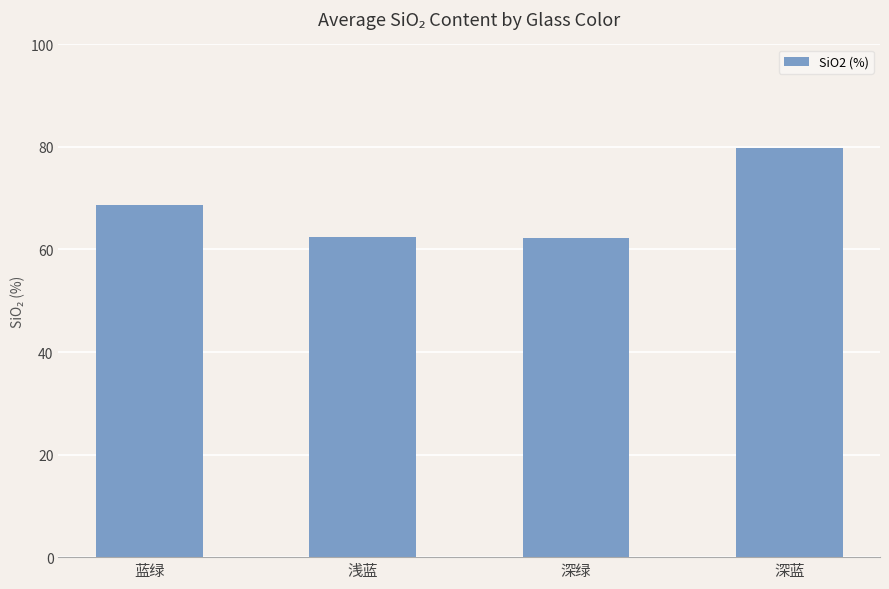

Count the number of categories in the chart.

4